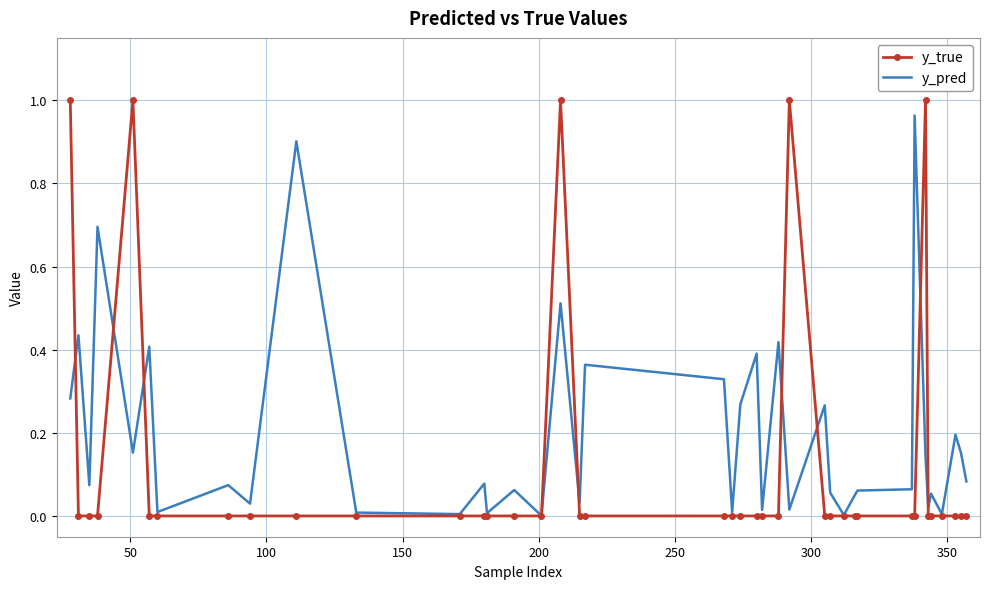

Which series has the largest total across all categories?

y_pred